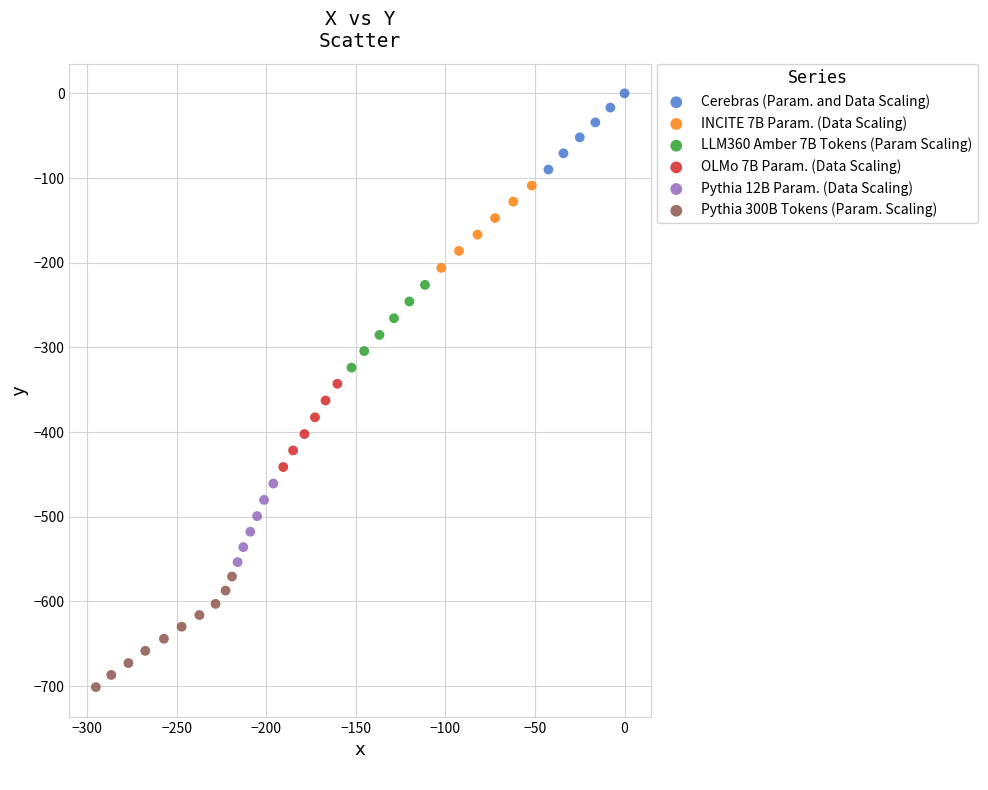

Which series has the widest spread of Y values?

Pythia 300B Tokens (Param. Scaling)